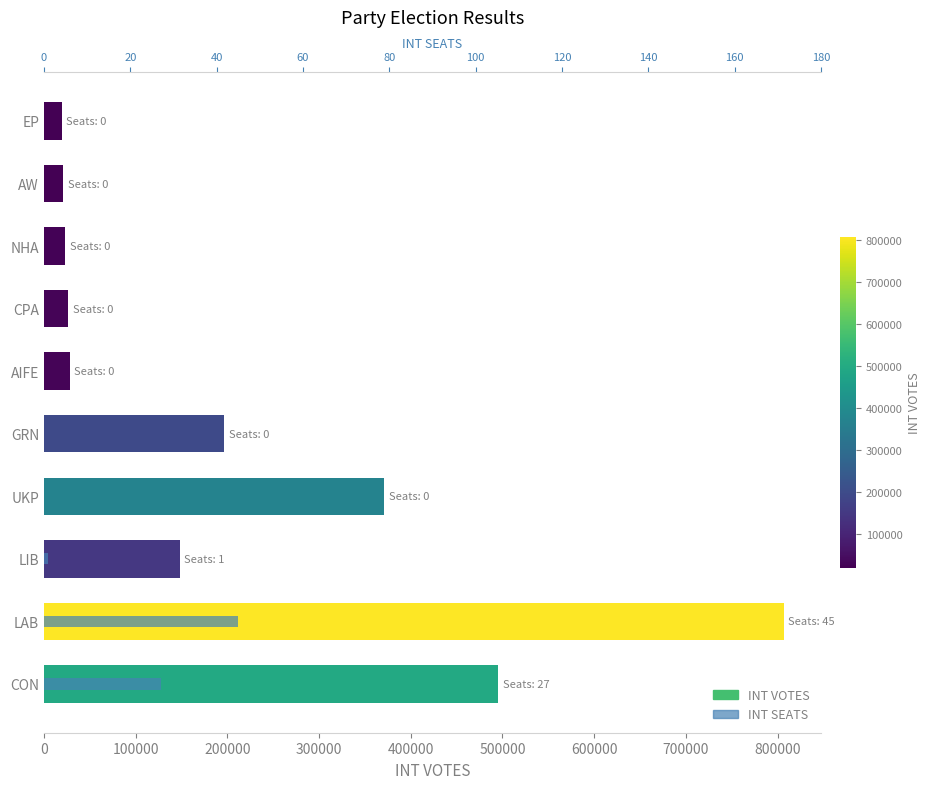

What is the lowest value of the INT VOTES series?

19246